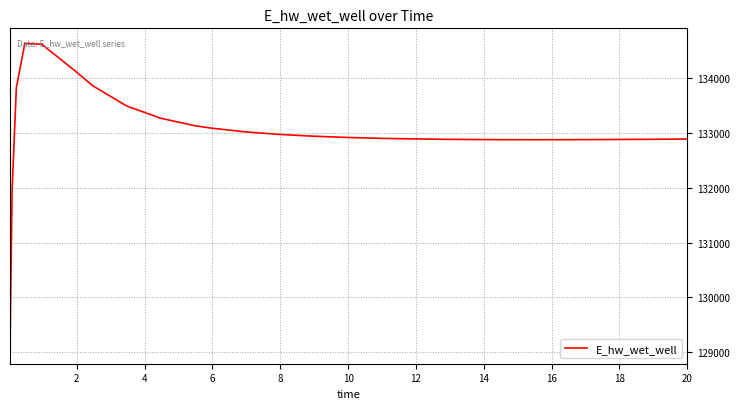

What is the difference between the maximum and minimum values?

5558.4